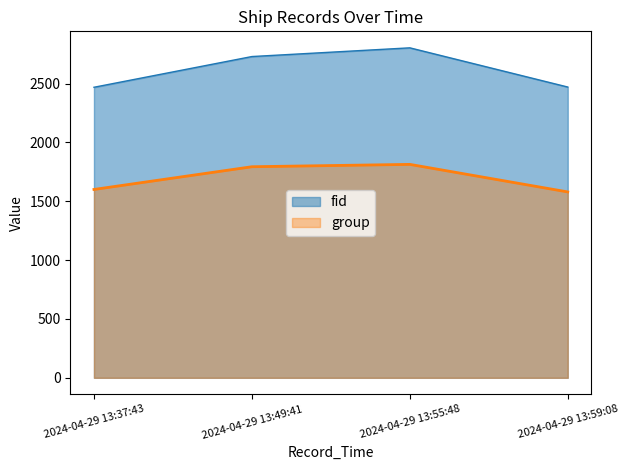

Reading left to right, transcribe all the data shown in this chart.

fid: 2468	2729	2803	2470
group: 1600	1793	1813	1579